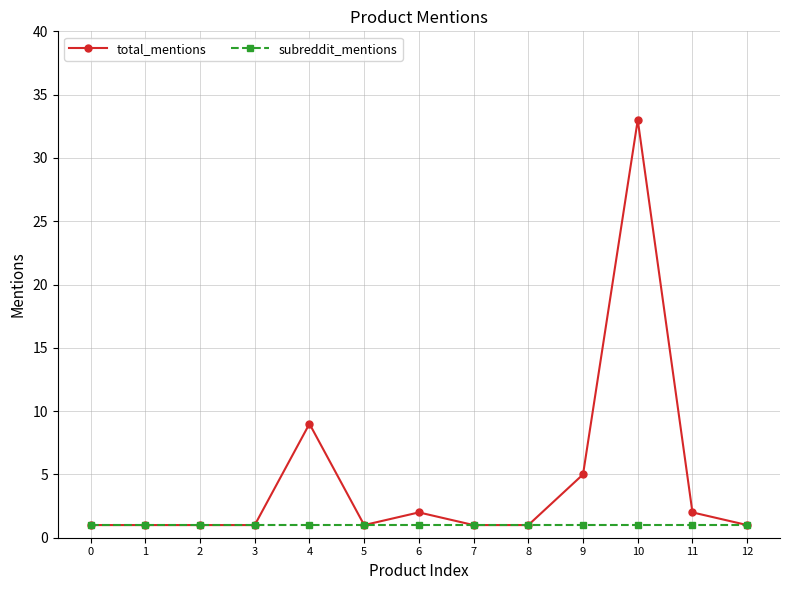

List the series in order of their overall mean, highest first.

total_mentions, subreddit_mentions